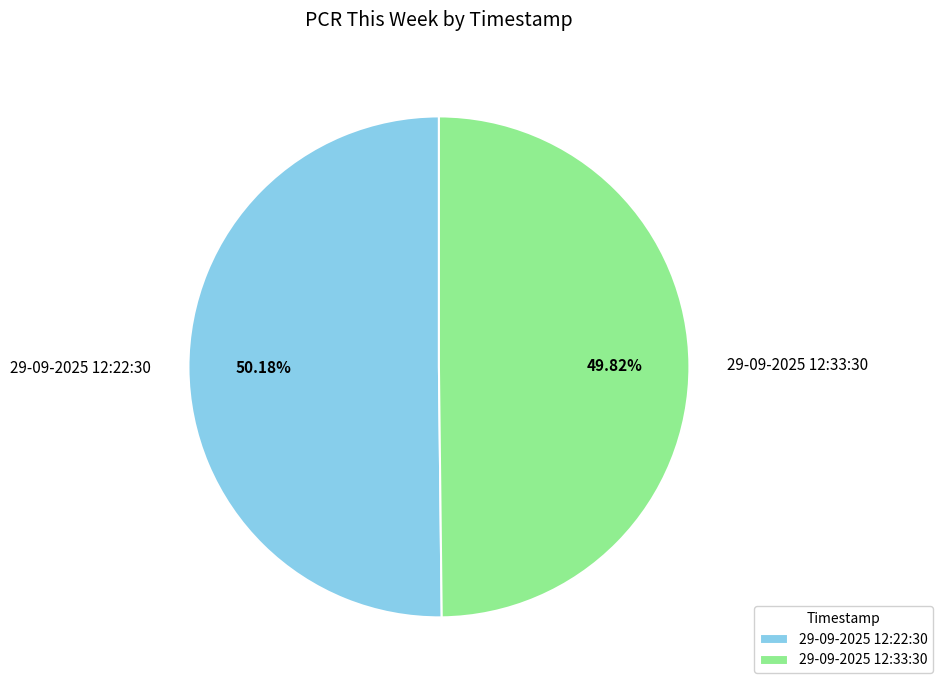

Is there a majority slice in this chart?

Yes